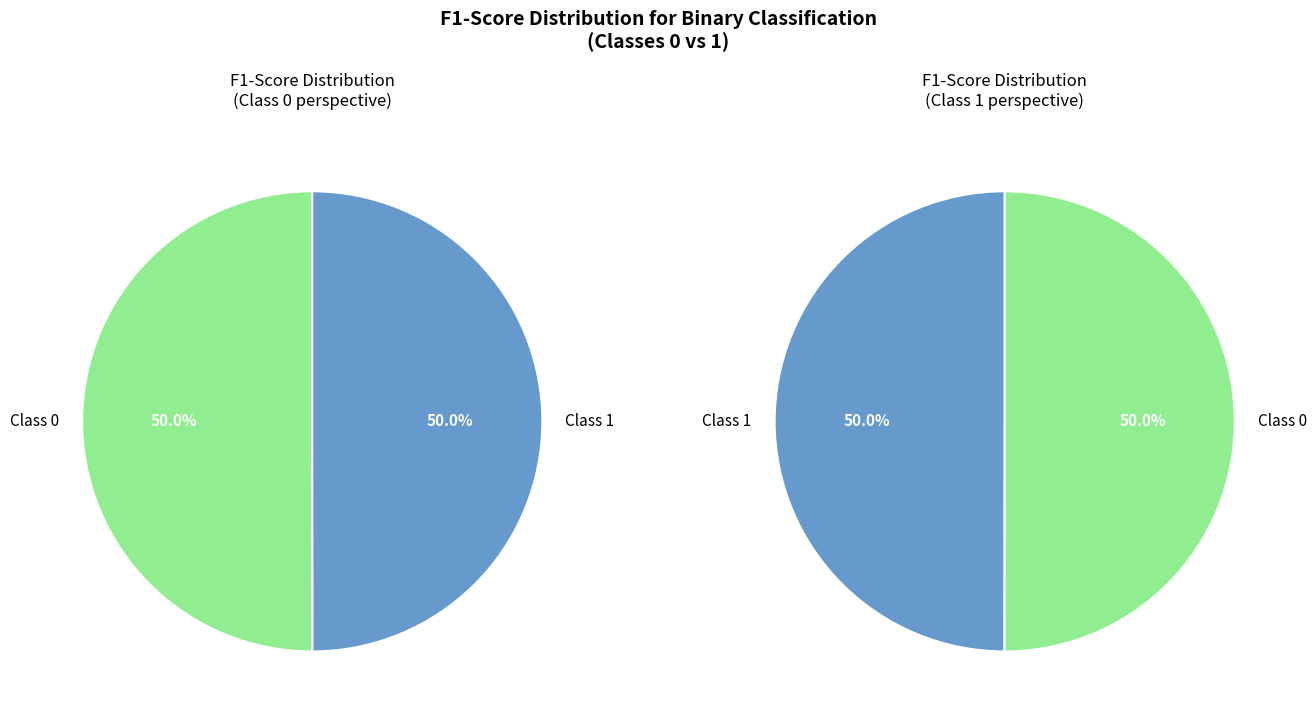

Combined, what portion of the pie is 1 and 0?

100.0%